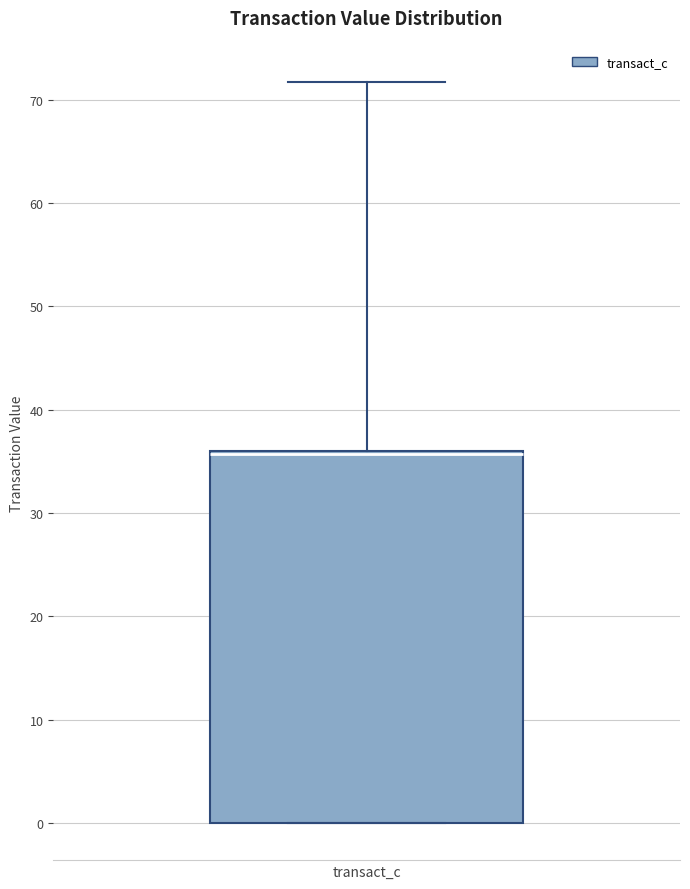

Where is the upper edge of the box for transact_c on the y-axis? The values are not printed on the chart, so give them approximately, as read against the axis.

36